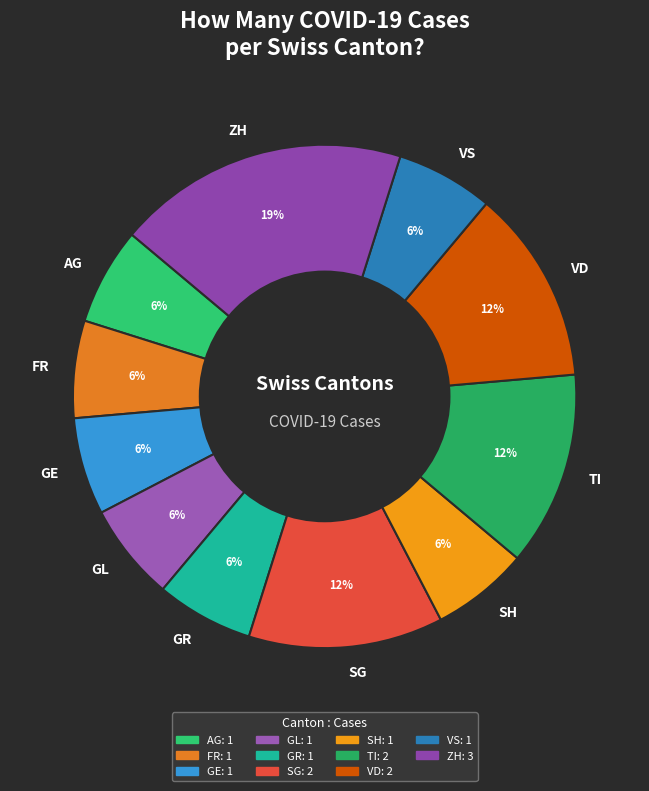

To the nearest percent, what is the difference between the ZH and GL slice percentages?

13%